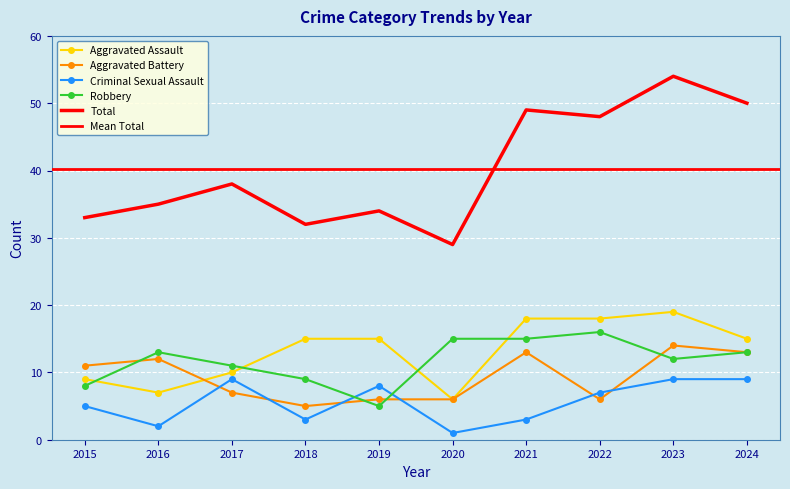

At which category is the sum across all series the highest?

2023